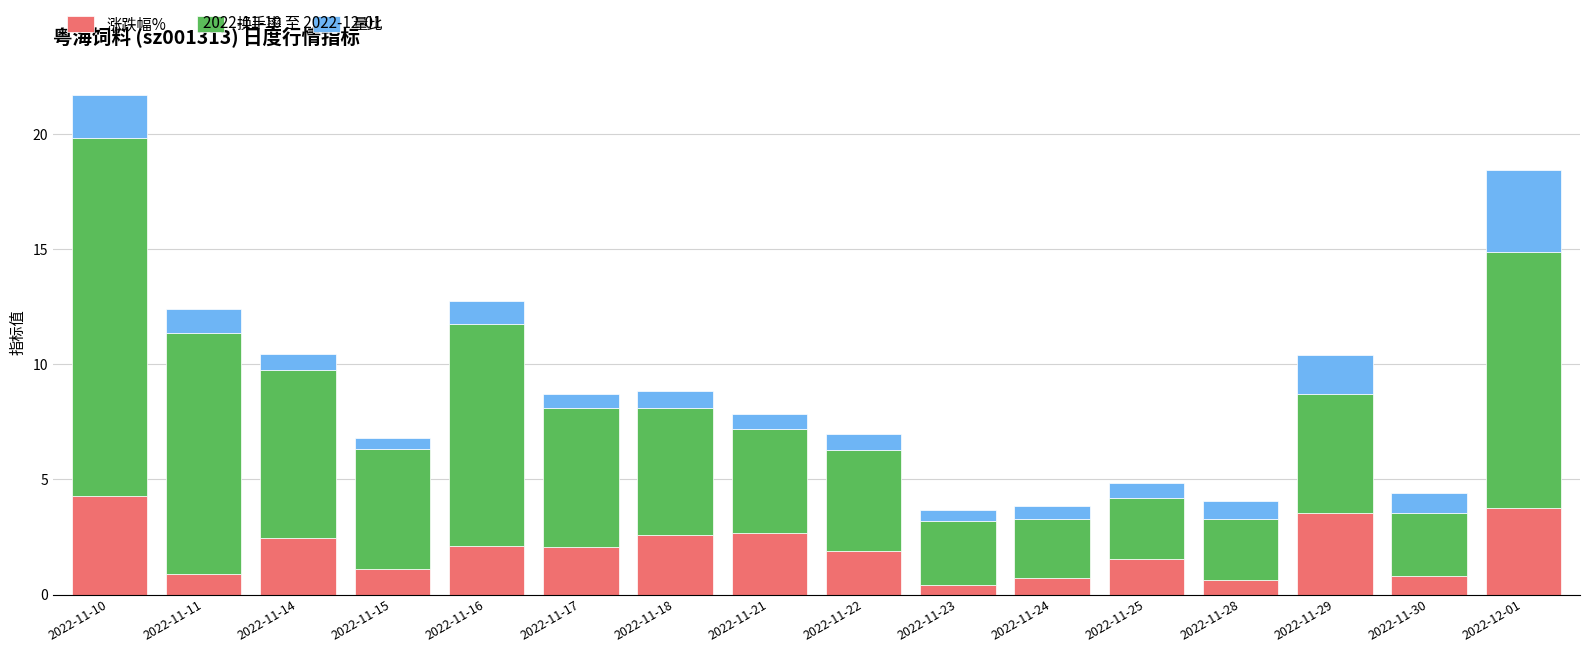

What is the sum of all 涨跌幅% values?

31.5